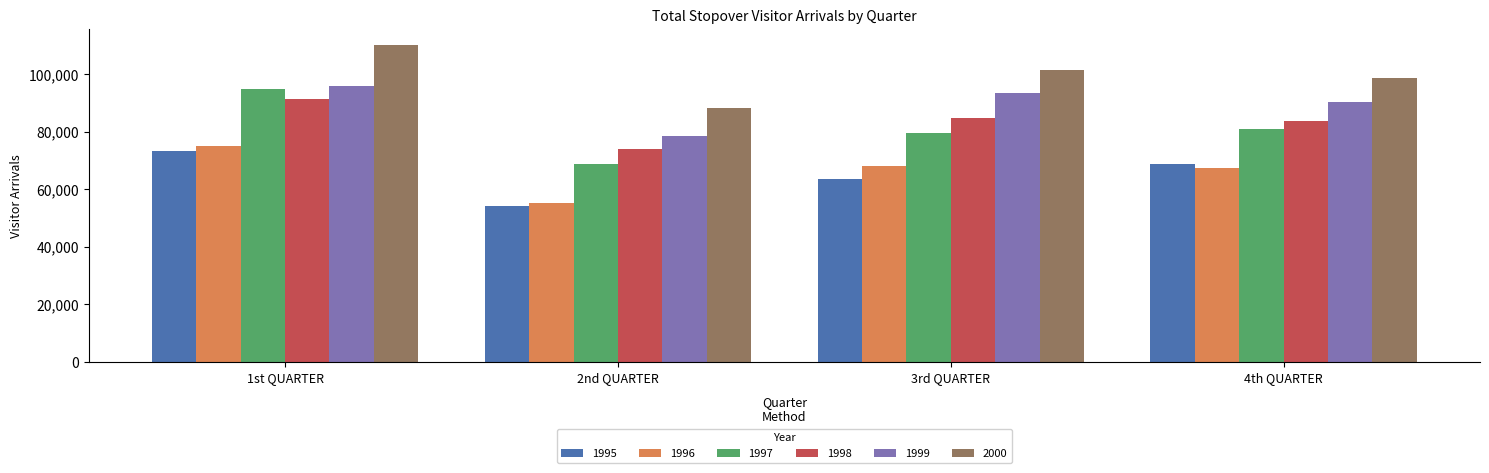

At 3rd QUARTER, list the series in order from largest to smallest.

2000, 1999, 1998, 1997, 1996, 1995